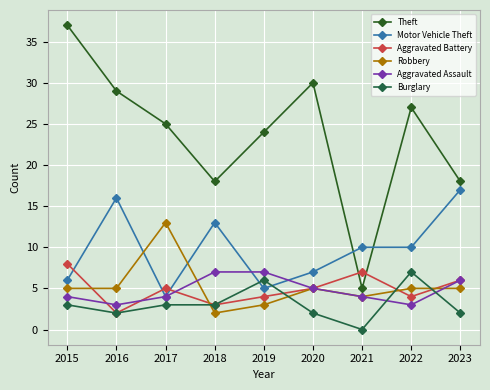

Count the Burglary values in the range 2 to 3.

6